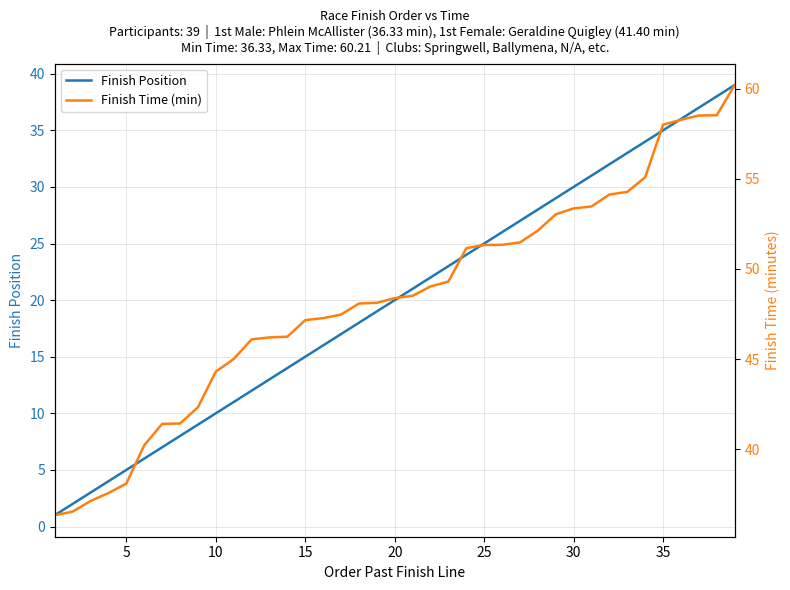

What are all the series names shown in the legend?

Finish Position, Finish Time (min)